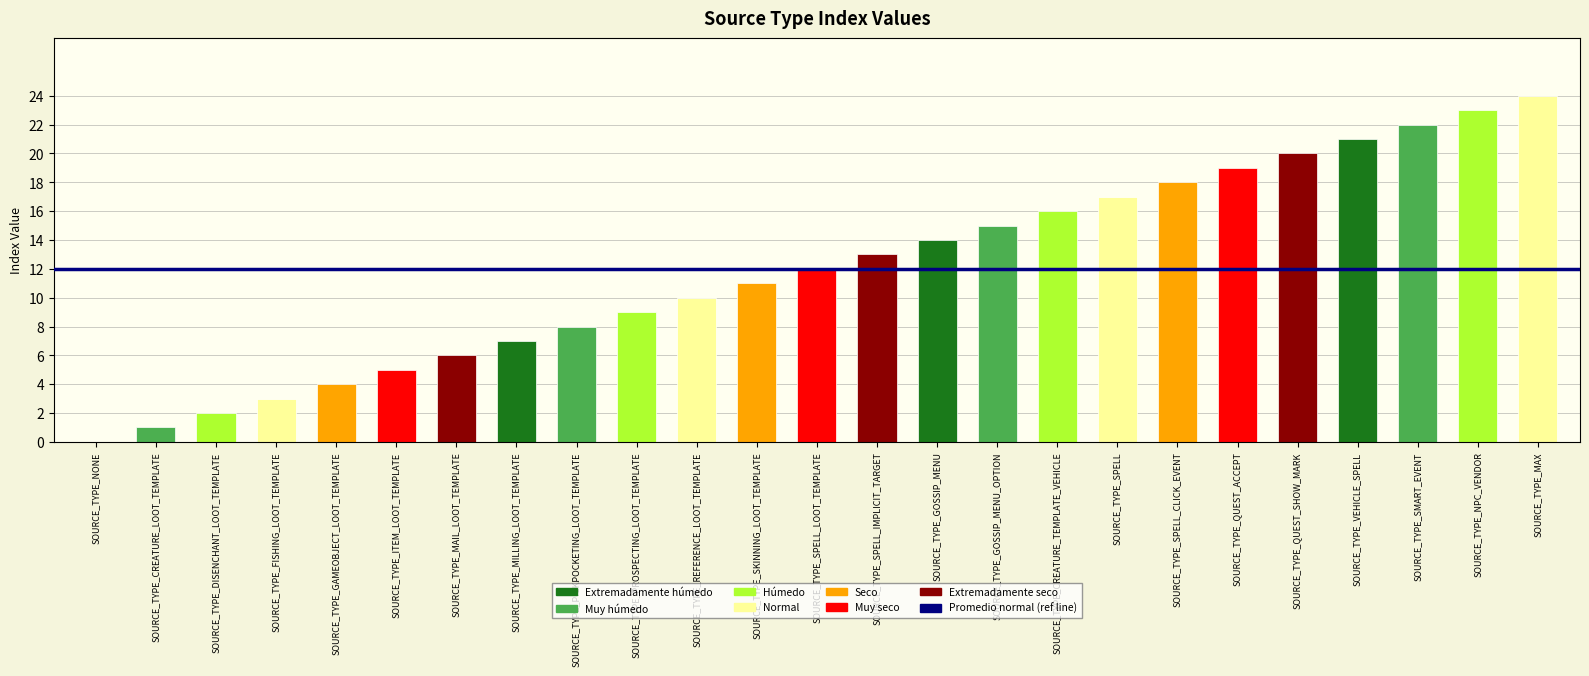

True or false: the data shows 7 at SOURCE_TYPE_MILLING_LOOT_TEMPLATE.

True